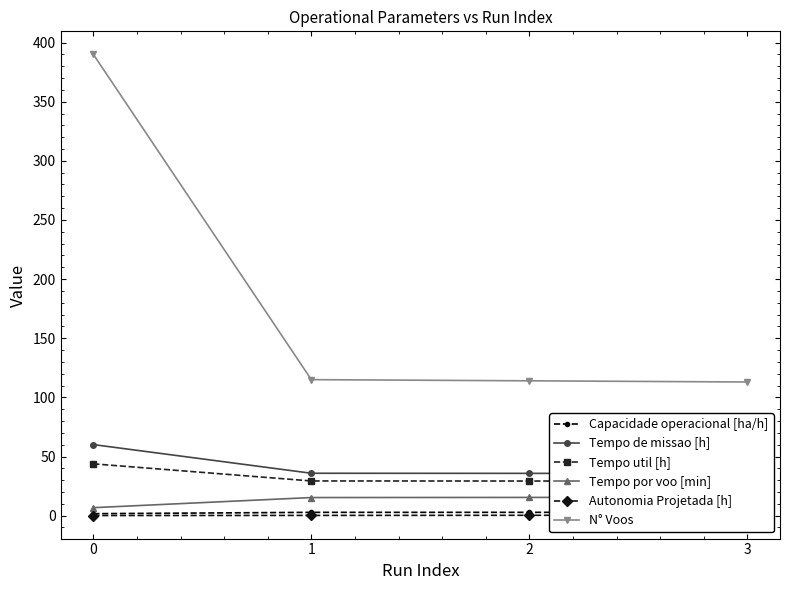

How many values in the Tempo por voo [min] series exceed 15?

3